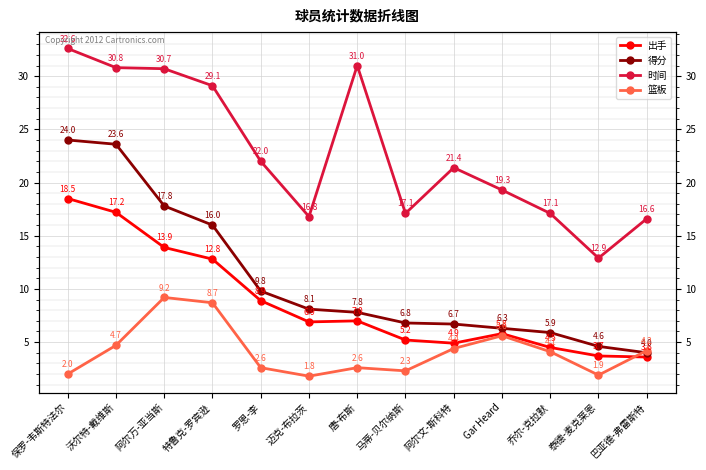

At which category is the sum across all series the highest?

保罗-韦斯特法尔